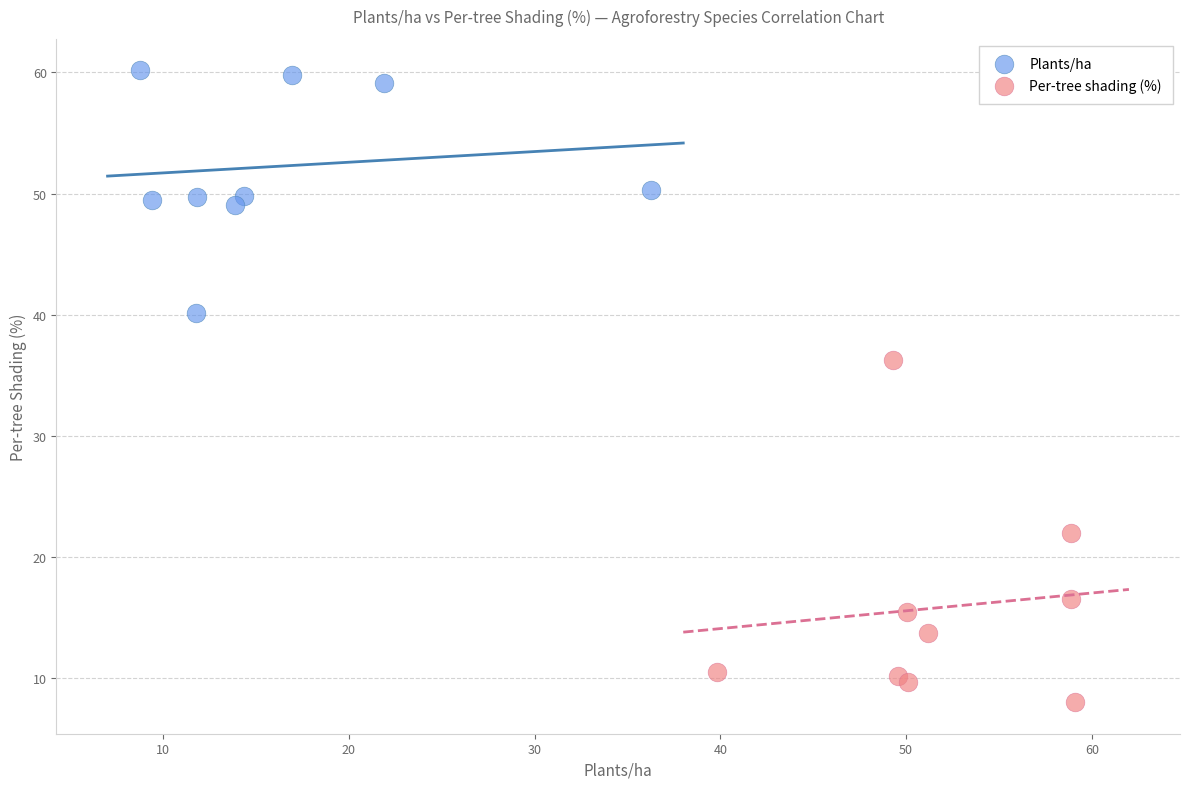

Which series contains the lowest Y value?

Per-tree shading (%)